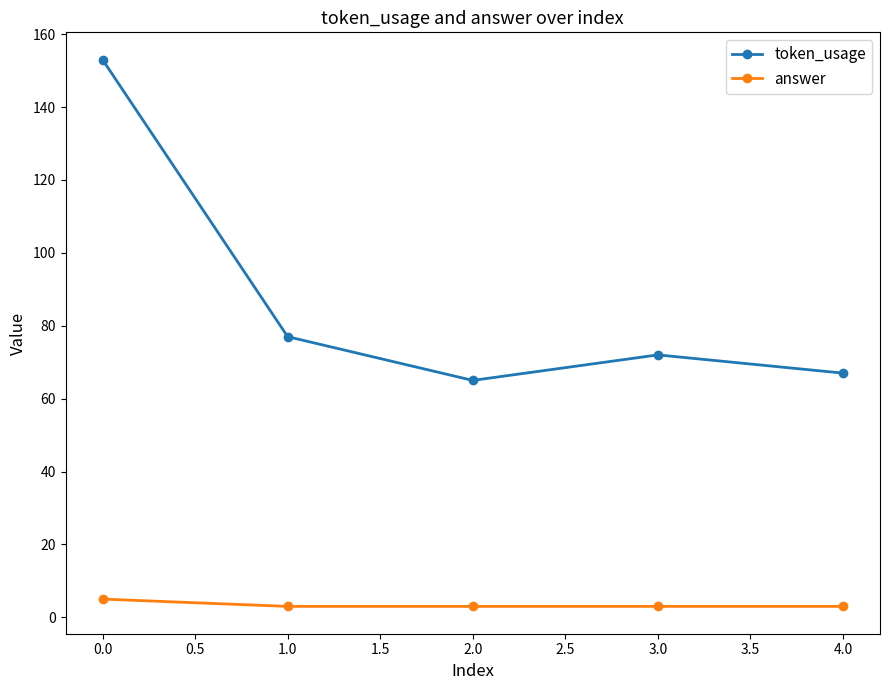

List the labels in order of token_usage value, largest first.

0.0, 1.0, 3.0, 4.0, 2.0